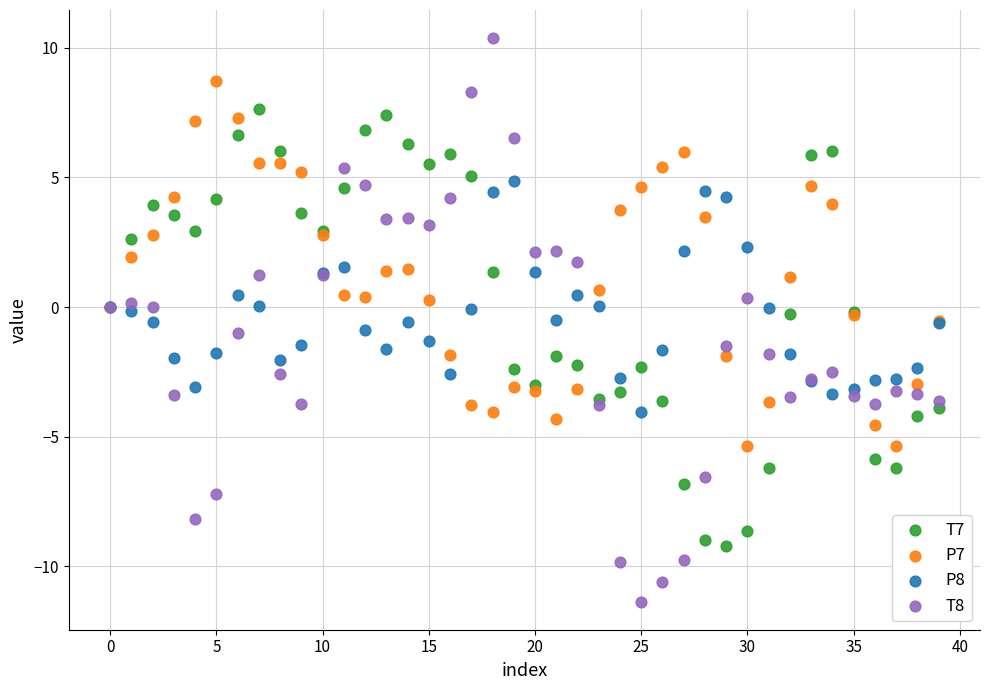

What are all the series names shown in the legend?

T7, P7, P8, T8